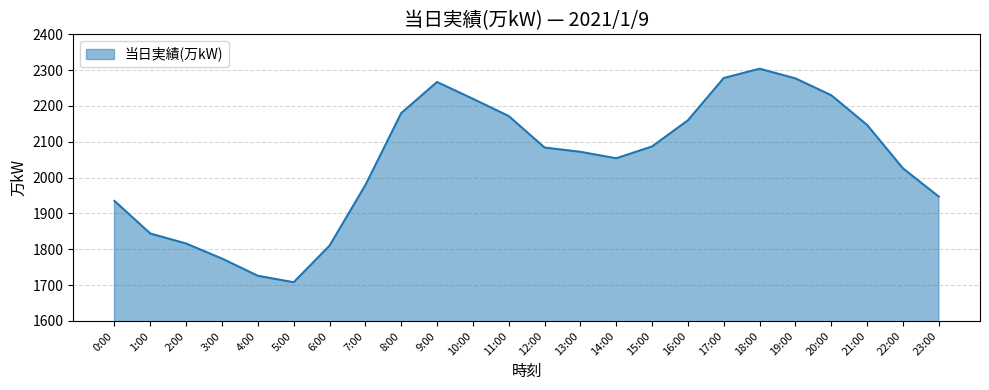

The value at 1:00 is 1844. True or false?

True